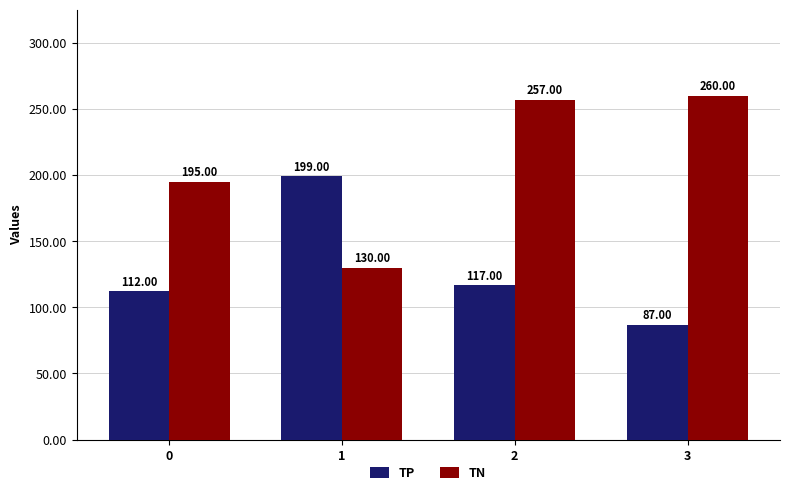

How many data points does each series have?

4